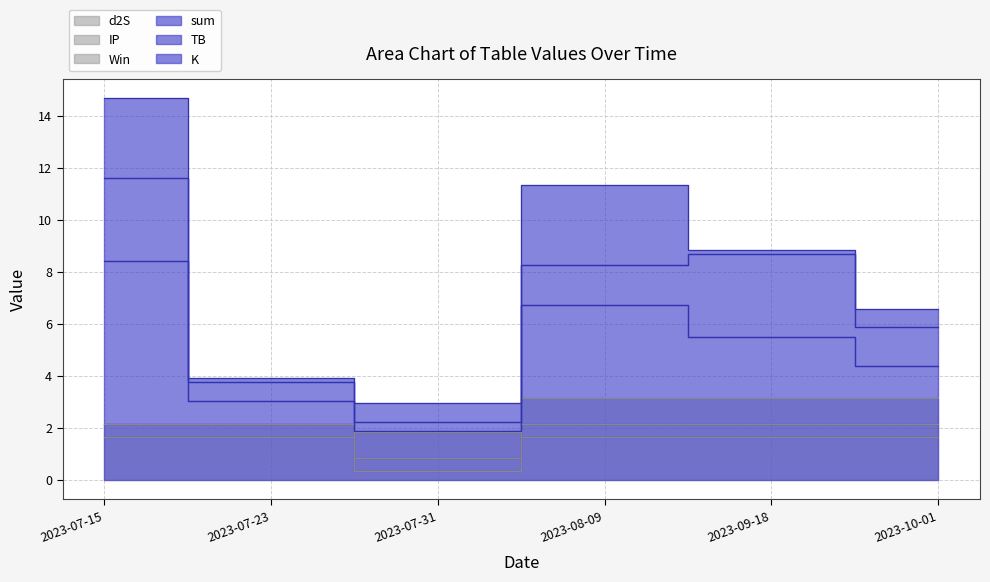

What is the spread (max minus min) of values at 2023-09-18?

5.3